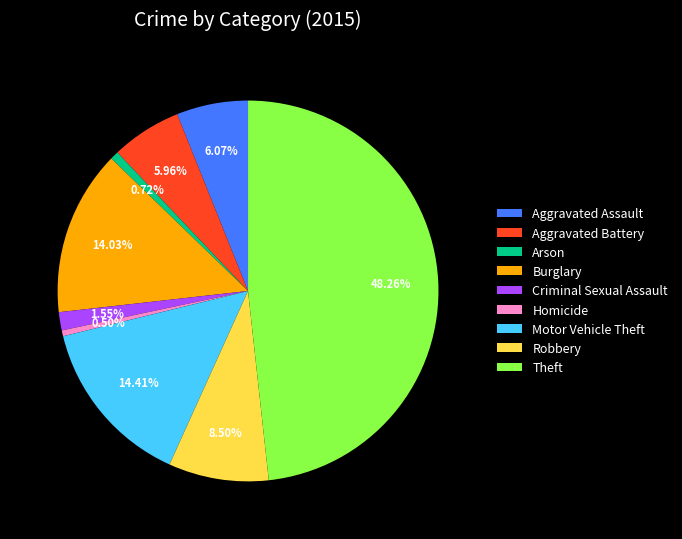

How many segments does this pie chart have?

9